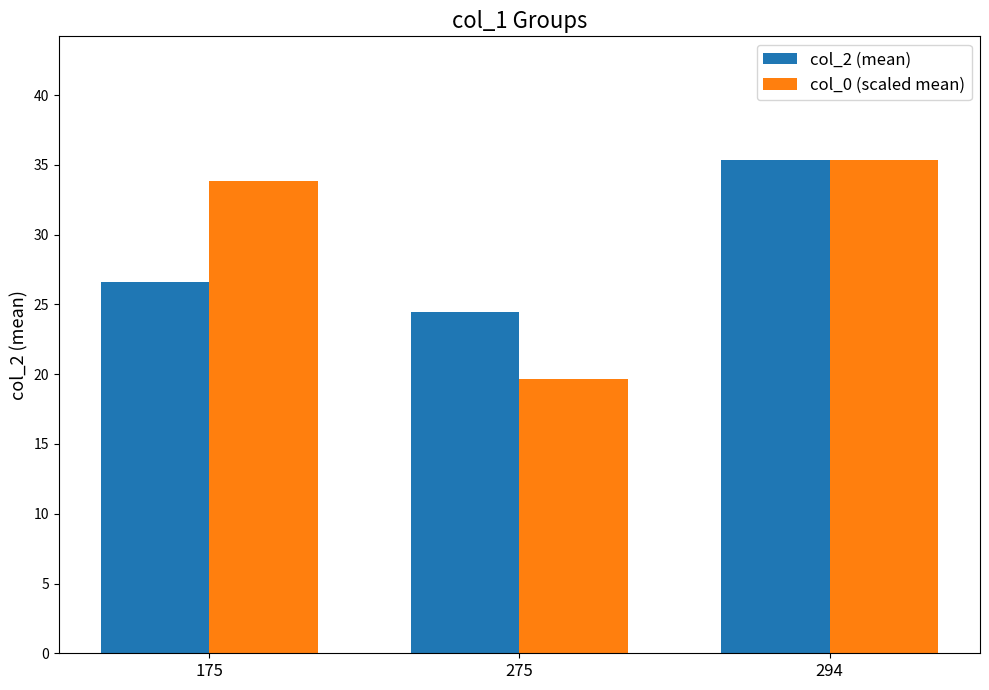

The col_0 (scaled mean) series shows 19.6 at 275. True or false?

True